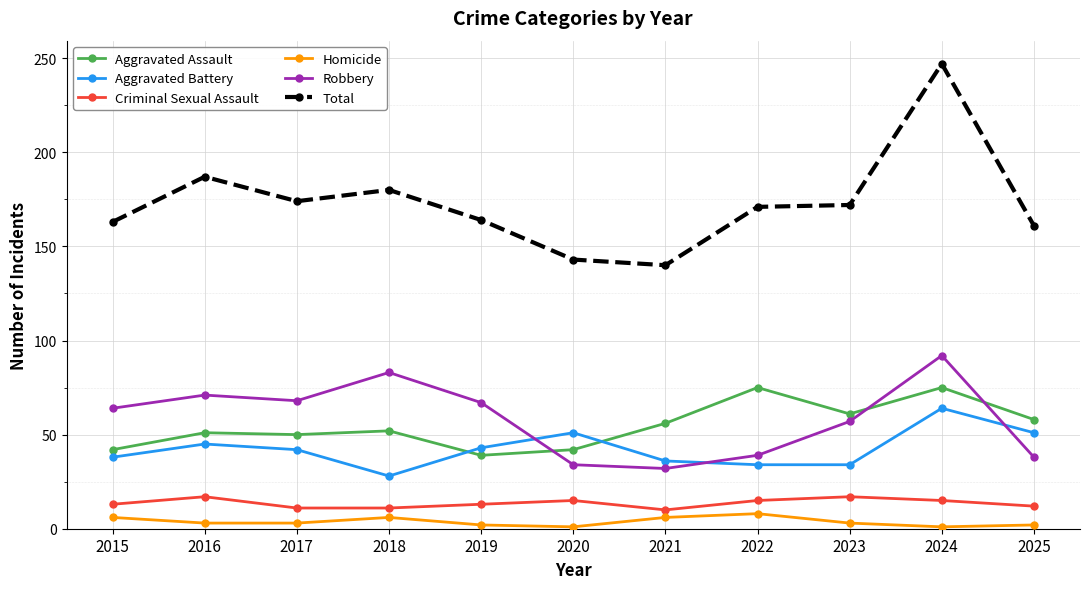

What is the difference between the highest and lowest values at 2025?

159